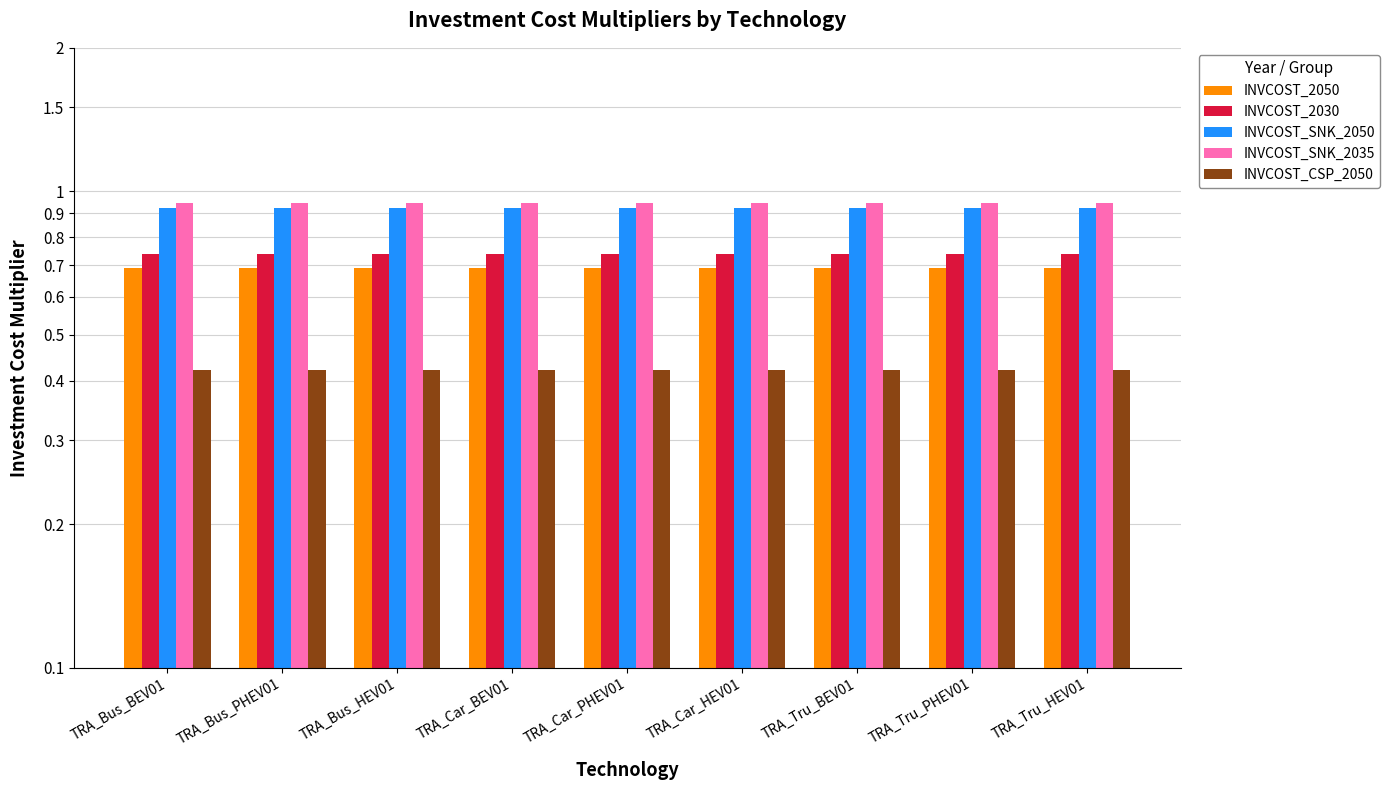

What is the sum of the INVCOST_2030 values at TRA_Bus_PHEV01 and TRA_Tru_HEV01?

1.5